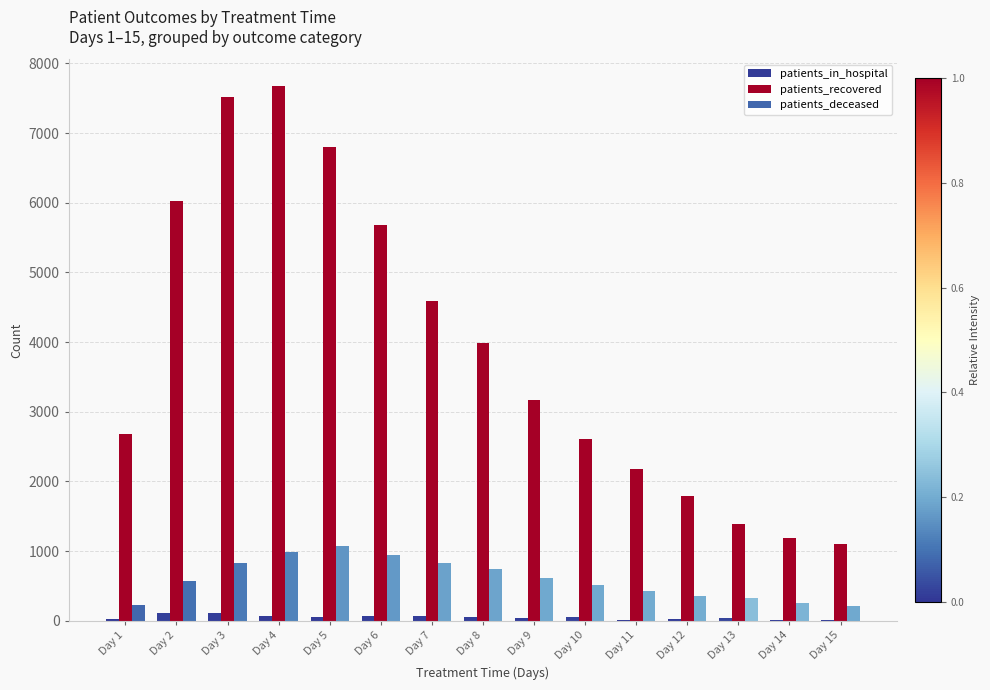

What are all the series names shown in the legend?

patients_in_hospital, patients_recovered, patients_deceased